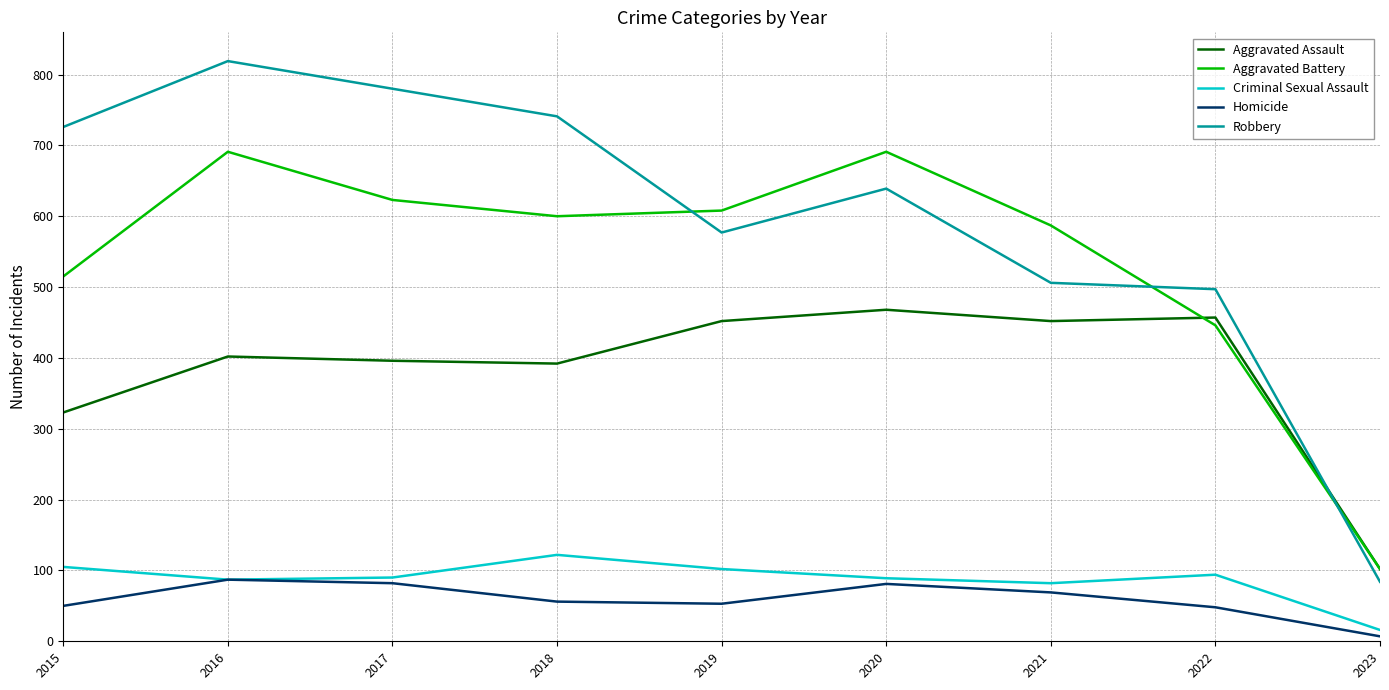

Rank the series by their maximum value, from lowest to highest.

Homicide, Criminal Sexual Assault, Aggravated Assault, Aggravated Battery, Robbery